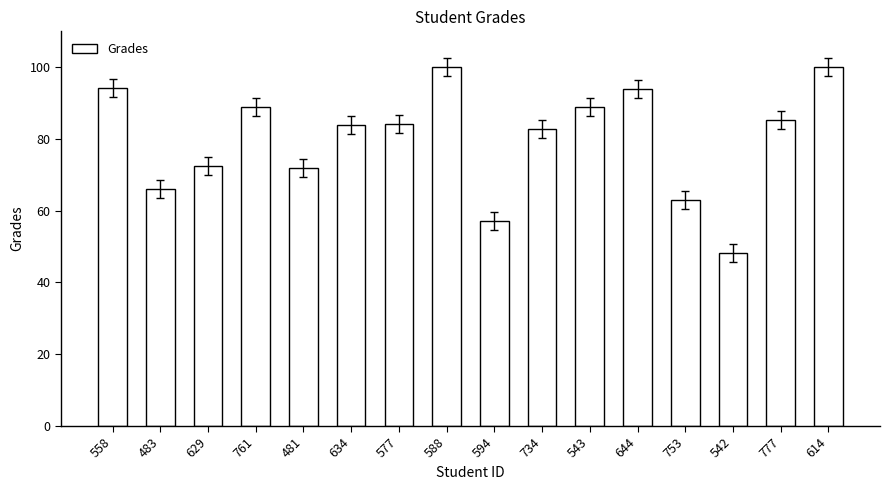

What is the difference between the second highest and minimum values?

51.9